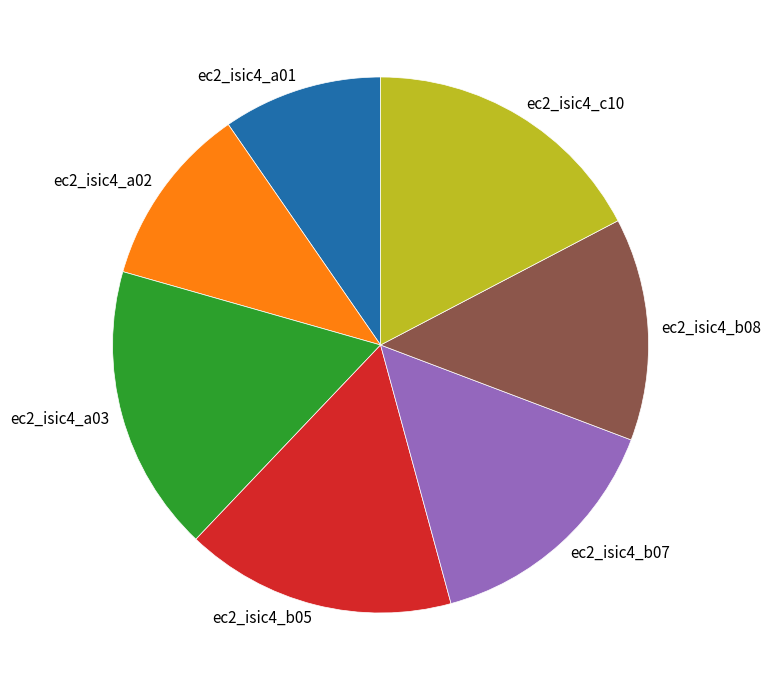

True or false: ec2_isic4_a03 accounts for 28% of the total.

False